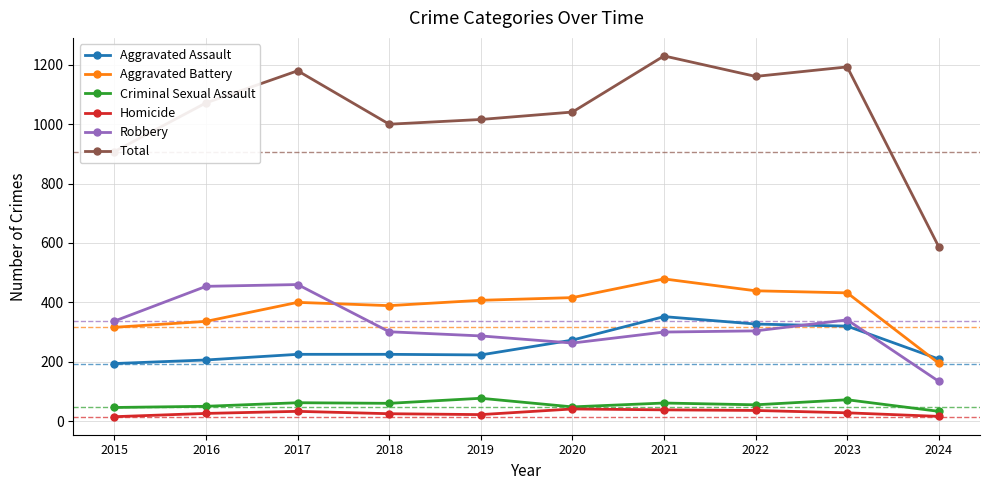

True or false: Aggravated Assault has a value of 194 at 2015.

True